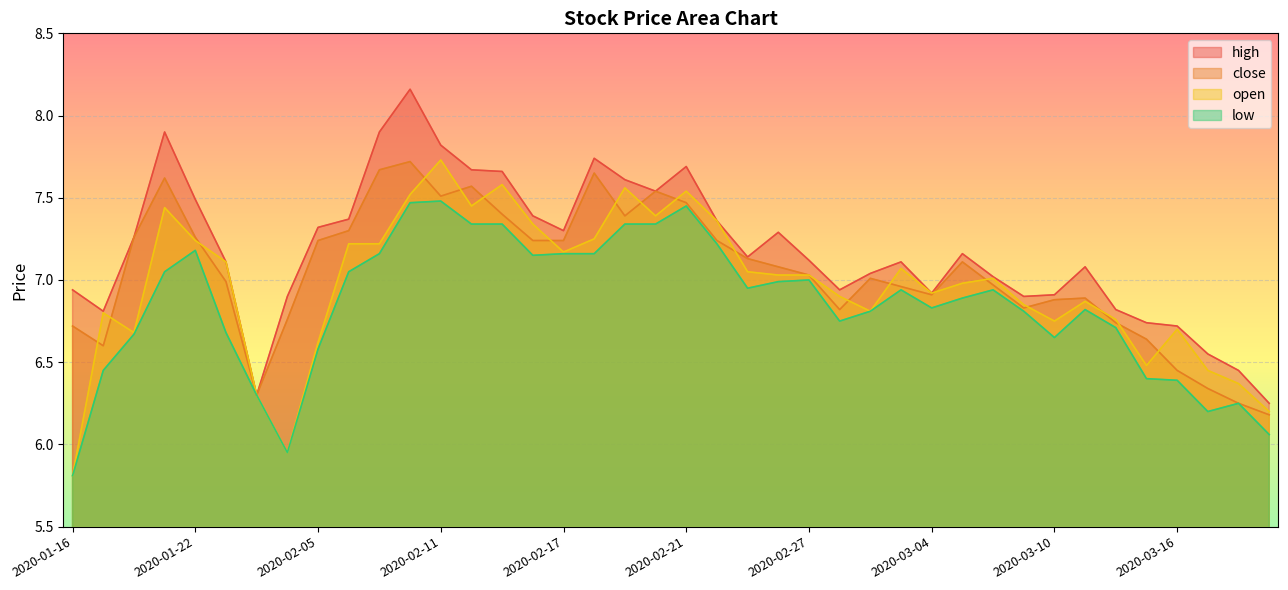

Reading left to right, extract all data points from this chart.

high: 2020-01-16=6.9	2020-01-17=6.8	2020-01-20=7.3	2020-01-21=7.9	2020-01-22=7.5	2020-01-23=7.1	2020-02-03=6.3	2020-02-04=6.9	2020-02-05=7.3	2020-02-06=7.4	2020-02-07=7.9	2020-02-10=8.2	2020-02-11=7.8	2020-02-12=7.7	2020-02-13=7.7	2020-02-14=7.4	2020-02-17=7.3	2020-02-18=7.7	2020-02-19=7.6	2020-02-20=7.5	2020-02-21=7.7	2020-02-24=7.4	2020-02-25=7.1	2020-02-26=7.3	2020-02-27=7.1	2020-02-28=6.9	2020-03-02=7.0	2020-03-03=7.1	2020-03-04=6.9	2020-03-05=7.2	2020-03-06=7.0	2020-03-09=6.9	2020-03-10=6.9	2020-03-11=7.1	2020-03-12=6.8	2020-03-13=6.7	2020-03-16=6.7	2020-03-17=6.5	2020-03-18=6.5	2020-03-19=6.2
close: 2020-01-16=6.7	2020-01-17=6.6	2020-01-20=7.3	2020-01-21=7.6	2020-01-22=7.3	2020-01-23=7.0	2020-02-03=6.3	2020-02-04=6.8	2020-02-05=7.2	2020-02-06=7.3	2020-02-07=7.7	2020-02-10=7.7	2020-02-11=7.5	2020-02-12=7.6	2020-02-13=7.4	2020-02-14=7.2	2020-02-17=7.2	2020-02-18=7.7	2020-02-19=7.4	2020-02-20=7.5	2020-02-21=7.5	2020-02-24=7.2	2020-02-25=7.1	2020-02-26=7.1	2020-02-27=7.0	2020-02-28=6.8	2020-03-02=7.0	2020-03-03=7.0	2020-03-04=6.9	2020-03-05=7.1	2020-03-06=7.0	2020-03-09=6.8	2020-03-10=6.9	2020-03-11=6.9	2020-03-12=6.7	2020-03-13=6.6	2020-03-16=6.5	2020-03-17=6.3	2020-03-18=6.2	2020-03-19=6.2
open: 2020-01-16=5.8	2020-01-17=6.8	2020-01-20=6.7	2020-01-21=7.4	2020-01-22=7.2	2020-01-23=7.1	2020-02-03=6.3	2020-02-04=6.0	2020-02-05=6.6	2020-02-06=7.2	2020-02-07=7.2	2020-02-10=7.5	2020-02-11=7.7	2020-02-12=7.5	2020-02-13=7.6	2020-02-14=7.3	2020-02-17=7.2	2020-02-18=7.2	2020-02-19=7.6	2020-02-20=7.4	2020-02-21=7.5	2020-02-24=7.4	2020-02-25=7.0	2020-02-26=7.0	2020-02-27=7.0	2020-02-28=6.9	2020-03-02=6.8	2020-03-03=7.1	2020-03-04=6.9	2020-03-05=7.0	2020-03-06=7.0	2020-03-09=6.8	2020-03-10=6.8	2020-03-11=6.9	2020-03-12=6.8	2020-03-13=6.5	2020-03-16=6.7	2020-03-17=6.5	2020-03-18=6.4	2020-03-19=6.2
low: 2020-01-16=5.8	2020-01-17=6.5	2020-01-20=6.7	2020-01-21=7.0	2020-01-22=7.2	2020-01-23=6.7	2020-02-03=6.3	2020-02-04=6.0	2020-02-05=6.6	2020-02-06=7.0	2020-02-07=7.2	2020-02-10=7.5	2020-02-11=7.5	2020-02-12=7.3	2020-02-13=7.3	2020-02-14=7.2	2020-02-17=7.2	2020-02-18=7.2	2020-02-19=7.3	2020-02-20=7.3	2020-02-21=7.5	2020-02-24=7.2	2020-02-25=7.0	2020-02-26=7.0	2020-02-27=7.0	2020-02-28=6.8	2020-03-02=6.8	2020-03-03=6.9	2020-03-04=6.8	2020-03-05=6.9	2020-03-06=6.9	2020-03-09=6.8	2020-03-10=6.7	2020-03-11=6.8	2020-03-12=6.7	2020-03-13=6.4	2020-03-16=6.4	2020-03-17=6.2	2020-03-18=6.2	2020-03-19=6.1